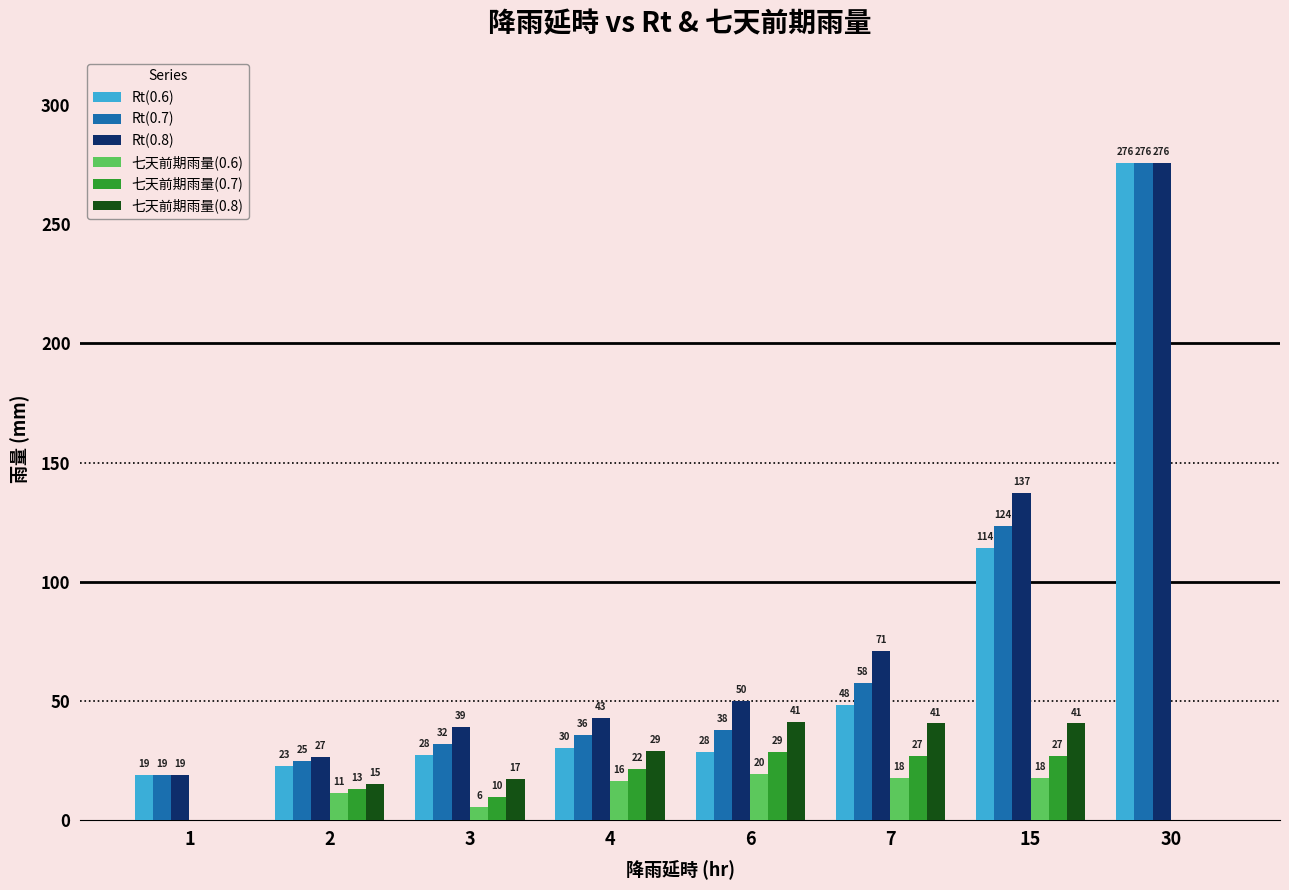

The value of 七天前期雨量(0.6) at 7 is 17.7. True or false?

True